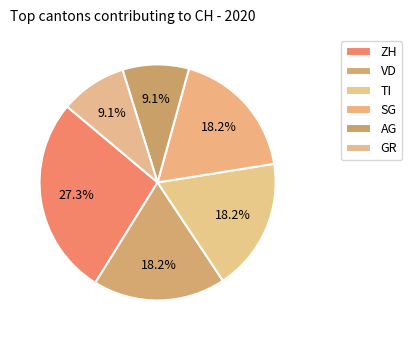

What is the largest slice in the pie chart?

ZH